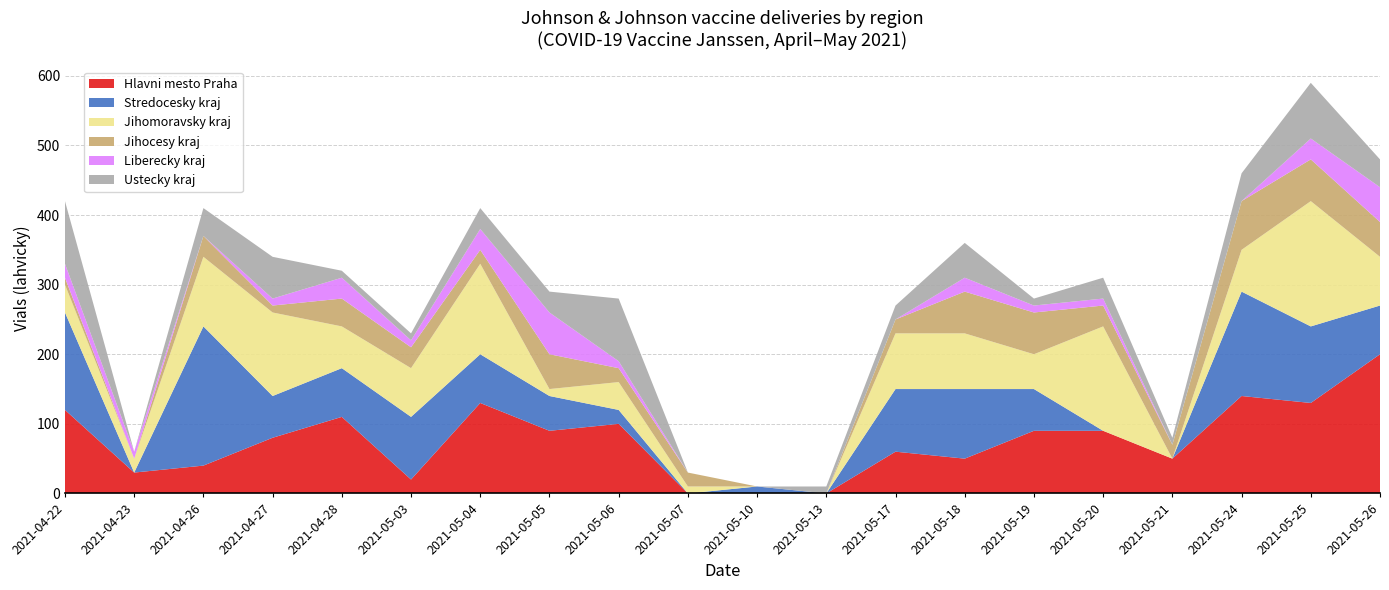

Reading left to right, extract all data points from this chart.

Hlavni mesto Praha: 2021-04-22=120	2021-04-23=30	2021-04-26=40	2021-04-27=80	2021-04-28=110	2021-05-03=20	2021-05-04=130	2021-05-05=90	2021-05-06=100	2021-05-07=0	2021-05-10=0	2021-05-13=0	2021-05-17=60	2021-05-18=50	2021-05-19=90	2021-05-20=90	2021-05-21=50	2021-05-24=140	2021-05-25=130	2021-05-26=200
Stredocesky kraj: 2021-04-22=140	2021-04-23=0	2021-04-26=200	2021-04-27=60	2021-04-28=70	2021-05-03=90	2021-05-04=70	2021-05-05=50	2021-05-06=20	2021-05-07=0	2021-05-10=10	2021-05-13=0	2021-05-17=90	2021-05-18=100	2021-05-19=60	2021-05-20=0	2021-05-21=0	2021-05-24=150	2021-05-25=110	2021-05-26=70
Jihomoravsky kraj: 2021-04-22=40	2021-04-23=20	2021-04-26=100	2021-04-27=120	2021-04-28=60	2021-05-03=70	2021-05-04=130	2021-05-05=10	2021-05-06=40	2021-05-07=10	2021-05-10=0	2021-05-13=0	2021-05-17=80	2021-05-18=80	2021-05-19=50	2021-05-20=150	2021-05-21=0	2021-05-24=60	2021-05-25=180	2021-05-26=70
Jihocesy kraj: 2021-04-22=10	2021-04-23=0	2021-04-26=30	2021-04-27=10	2021-04-28=40	2021-05-03=30	2021-05-04=20	2021-05-05=50	2021-05-06=20	2021-05-07=20	2021-05-10=0	2021-05-13=0	2021-05-17=20	2021-05-18=60	2021-05-19=60	2021-05-20=30	2021-05-21=20	2021-05-24=70	2021-05-25=60	2021-05-26=50
Liberecky kraj: 2021-04-22=20	2021-04-23=10	2021-04-26=0	2021-04-27=10	2021-04-28=30	2021-05-03=10	2021-05-04=30	2021-05-05=60	2021-05-06=10	2021-05-07=0	2021-05-10=0	2021-05-13=0	2021-05-17=0	2021-05-18=20	2021-05-19=10	2021-05-20=10	2021-05-21=0	2021-05-24=0	2021-05-25=30	2021-05-26=50
Ustecky kraj: 2021-04-22=90	2021-04-23=0	2021-04-26=40	2021-04-27=60	2021-04-28=10	2021-05-03=10	2021-05-04=30	2021-05-05=30	2021-05-06=90	2021-05-07=0	2021-05-10=0	2021-05-13=10	2021-05-17=20	2021-05-18=50	2021-05-19=10	2021-05-20=30	2021-05-21=10	2021-05-24=40	2021-05-25=80	2021-05-26=40